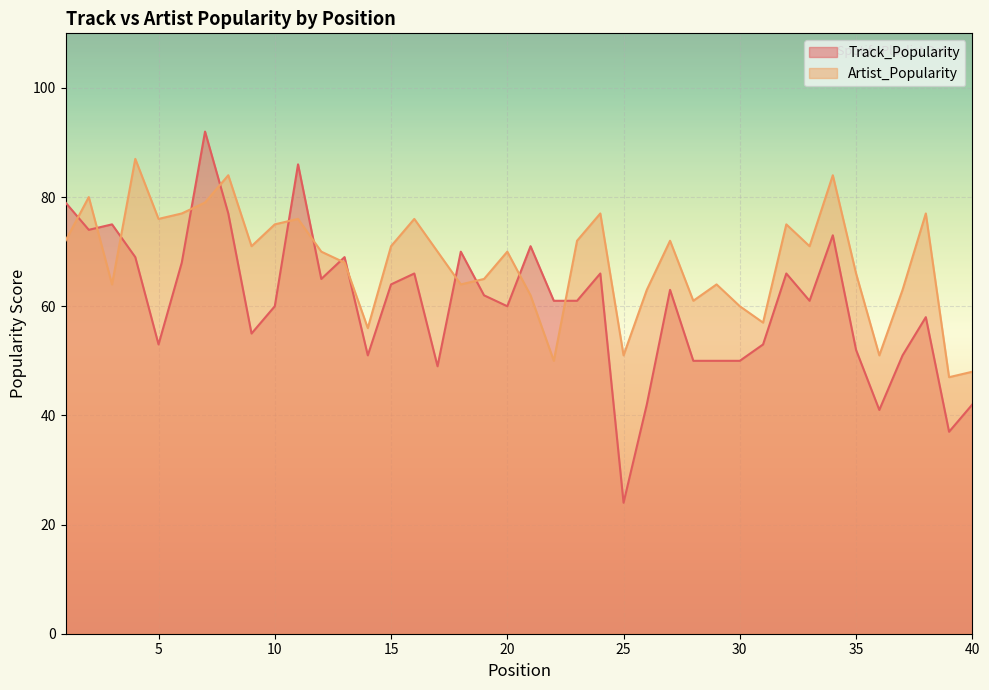

Between 3 and 28, which is larger?

3